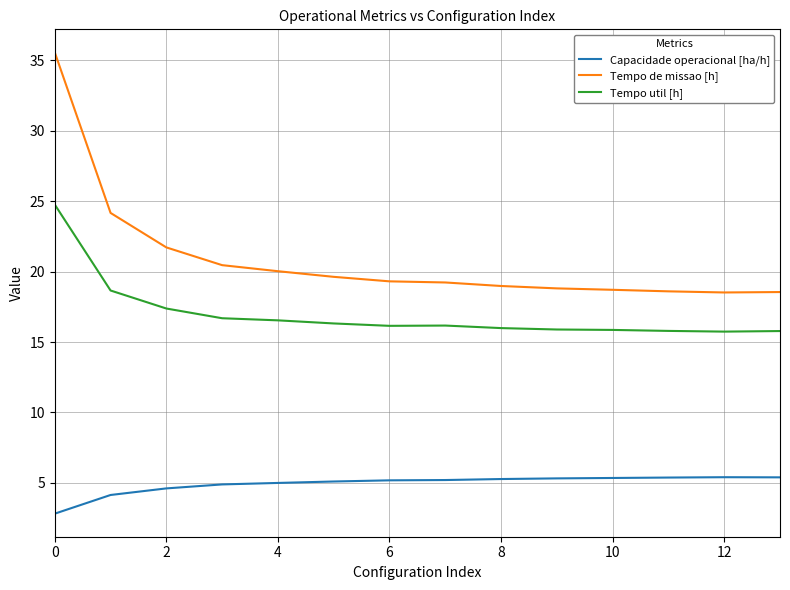

Which series has the widest spread of values?

Tempo de missao [h]